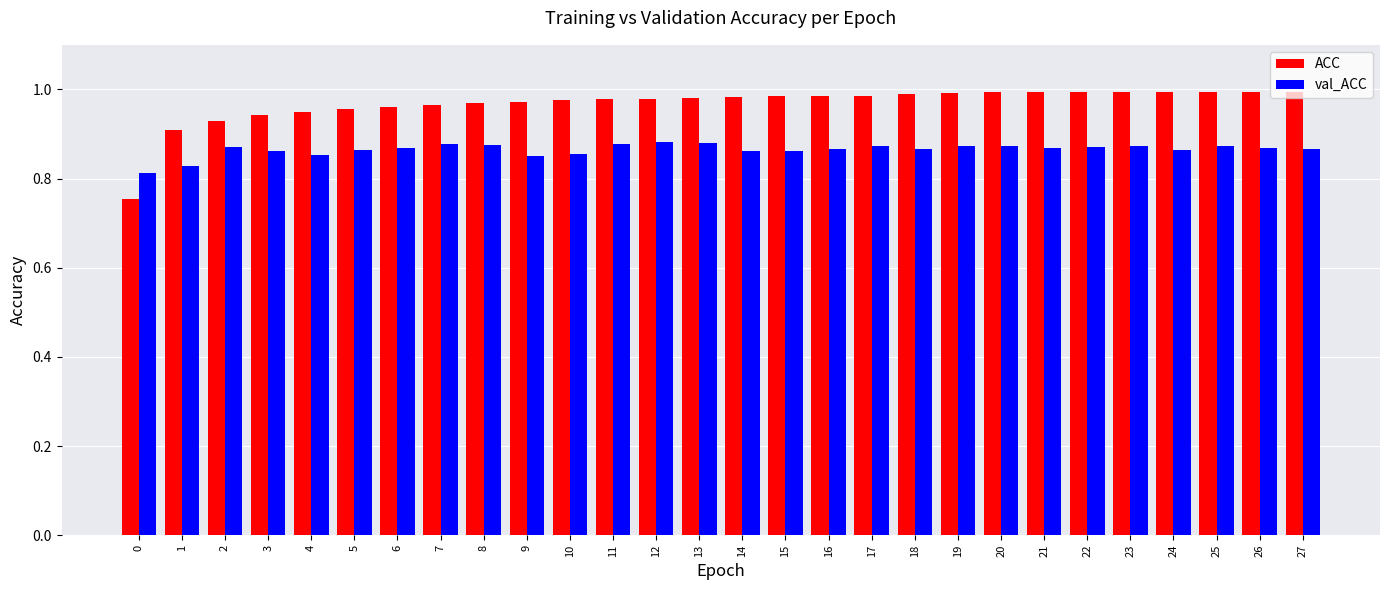

What is the total value across all series at 5?

1.8